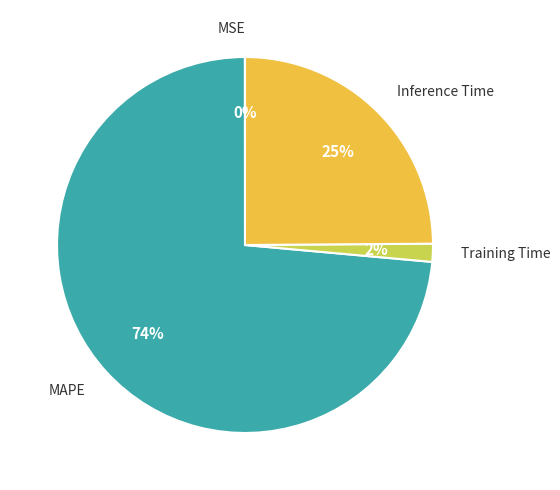

To the nearest percent, what is the difference between the Training Time and Inference Time slice percentages?

23%